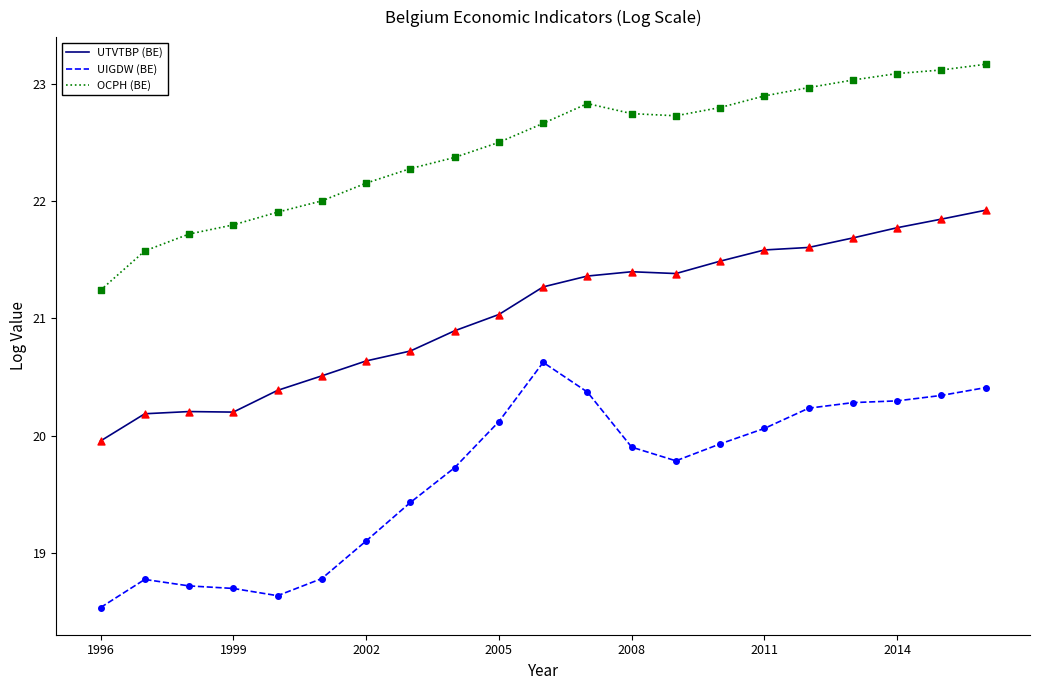

What is the difference between the maximum and minimum values in the UIGDW (BE) series?

2.1